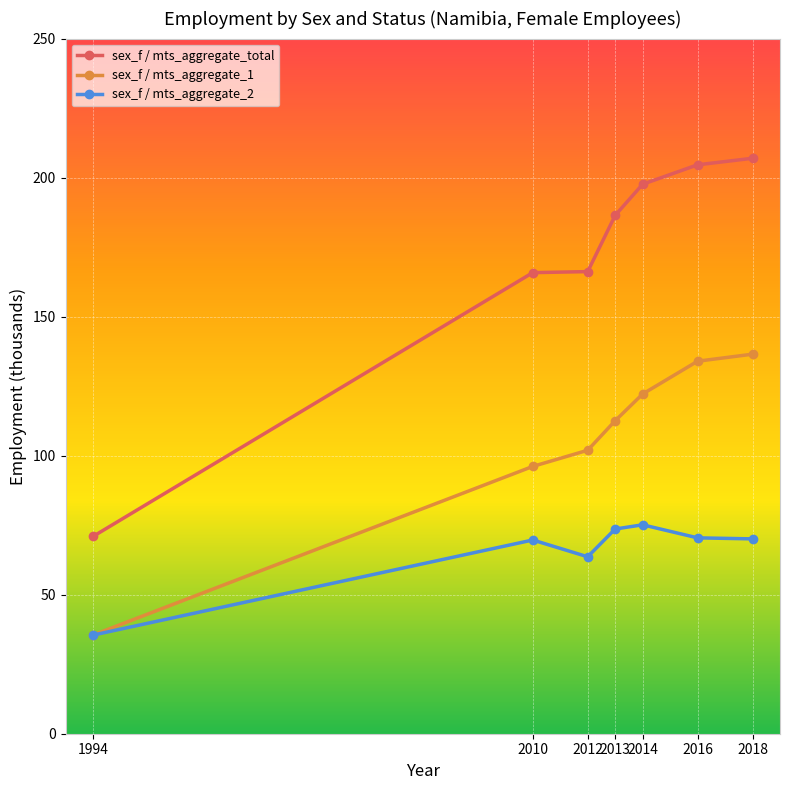

Is the value of sex_f / mts_aggregate_1 at 2018 greater than the value of sex_f / mts_aggregate_total at 2014?

No